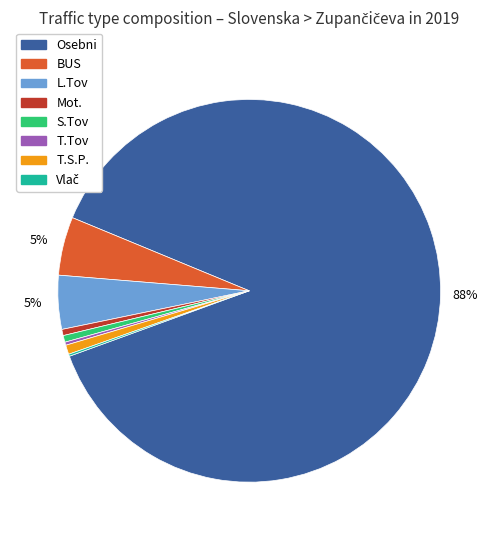

True or false: Mot. accounts for 11% of the total.

False